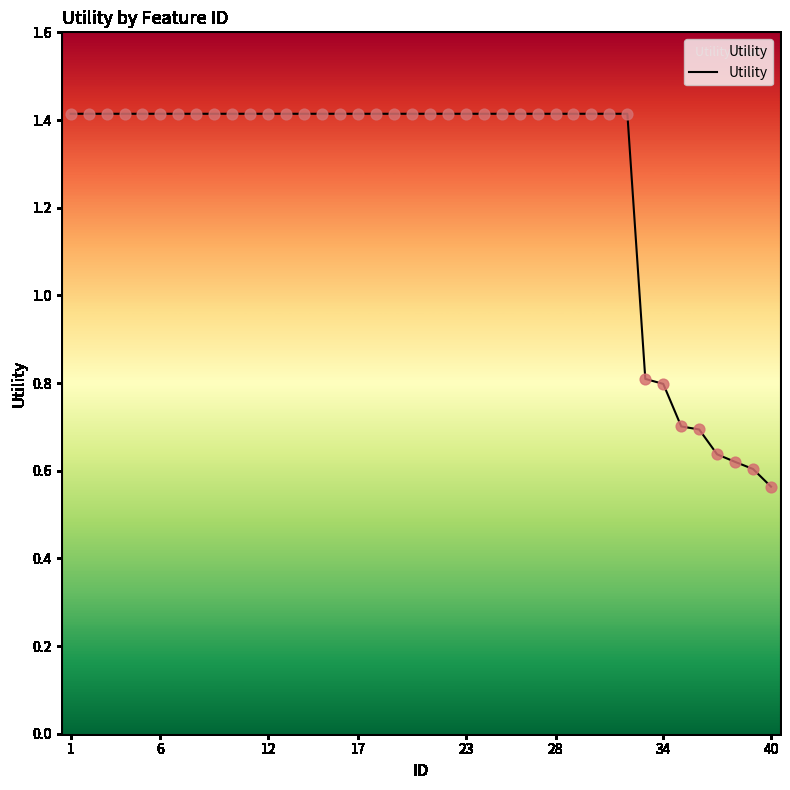

What is the maximum value shown in the chart?

1.4